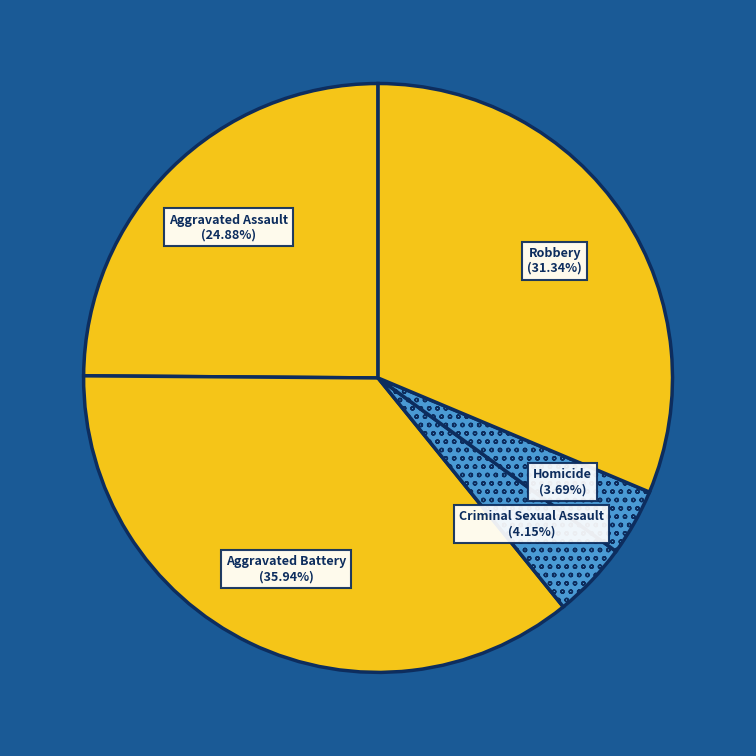

Is it true that Aggravated Assault is 36% of the pie?

False